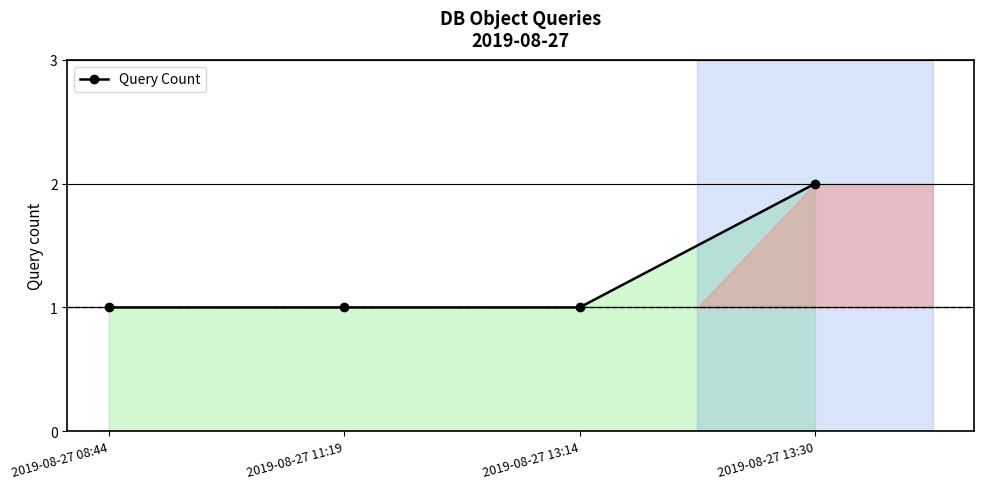

How many data points does each series have?

4